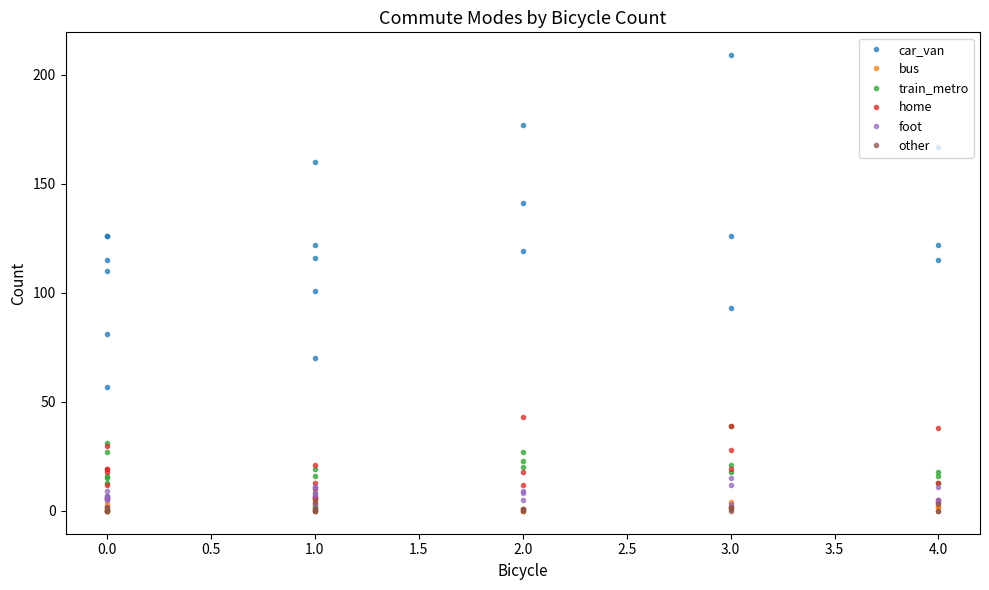

Reading left to right, list all the values displayed in this chart.

car_van: 126	57	126	81	115	110	122	116	160	101	70	141	177	119	93	209	126	122	167	115
bus: 5	0	1	1	3	0	5	3	2	6	0	0	0	1	2	4	2	2	4	2
train_metro: 31	7	16	27	15	13	16	19	8	2	6	27	20	23	21	39	18	13	16	18
home: 19	18	6	30	12	19	21	7	10	6	13	12	43	18	19	39	28	13	38	5
foot: 6	9	6	7	5	6	11	7	8	3	11	5	9	8	3	15	12	5	4	11
other: 0	0	0	2	2	0	4	0	1	0	1	0	1	1	2	0	1	0	3	0